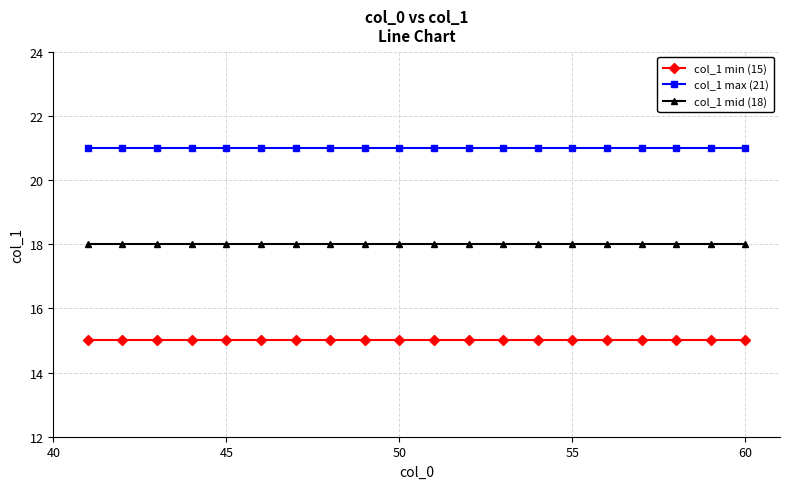

True or false: col_1 max (21) and col_1 min (15) cross at least once.

False